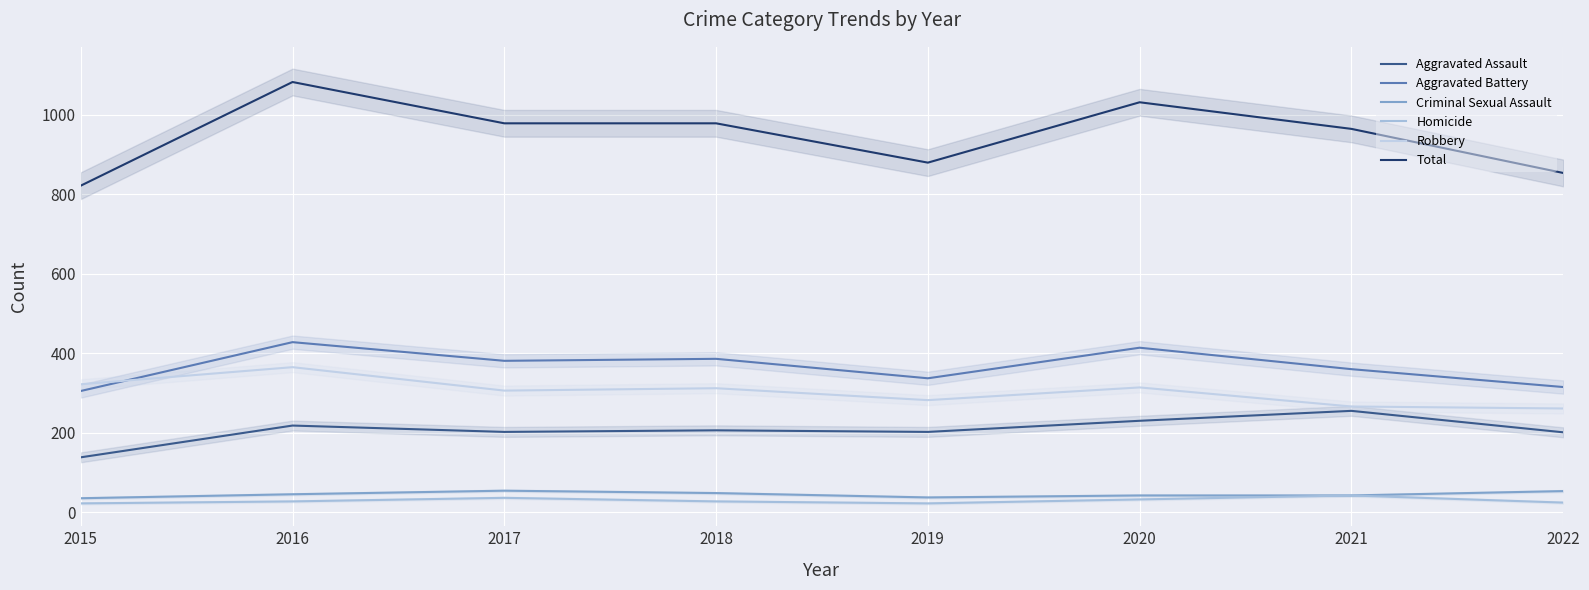

What is the difference between the highest and lowest values at 2018?

952